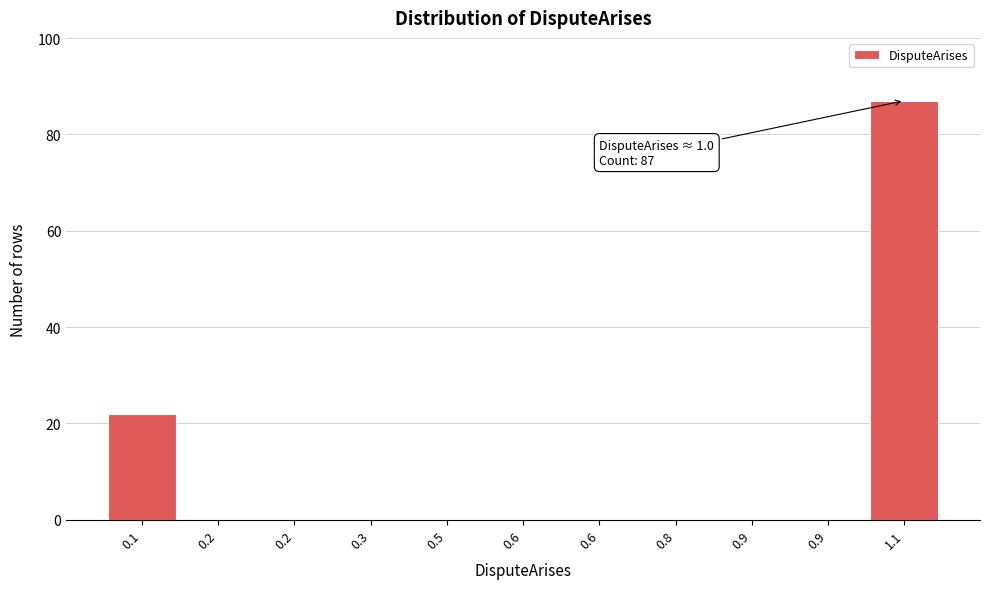

Are the bars horizontal?

No